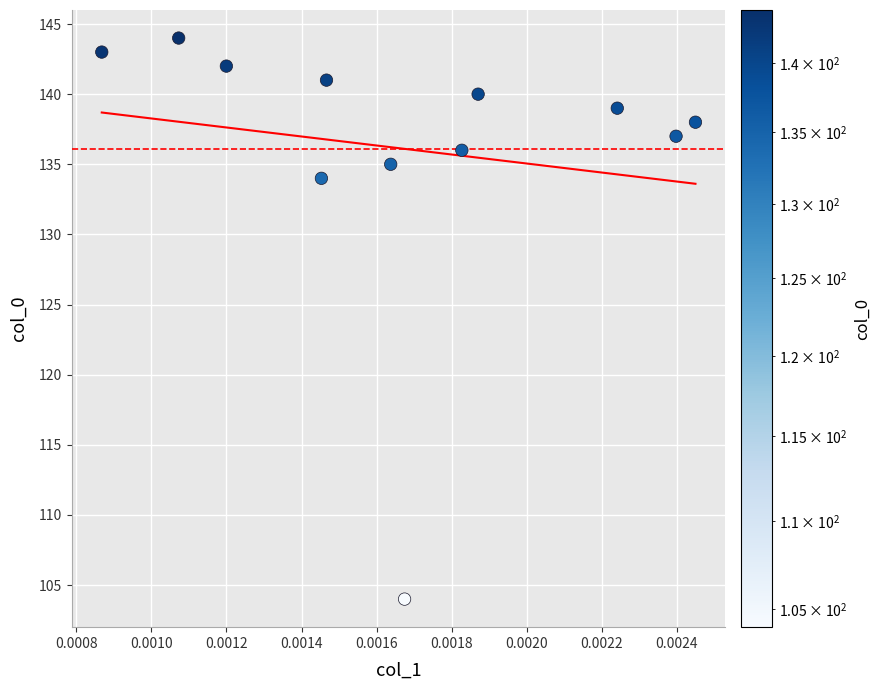

What is the range of Y values (max minus min)?

40